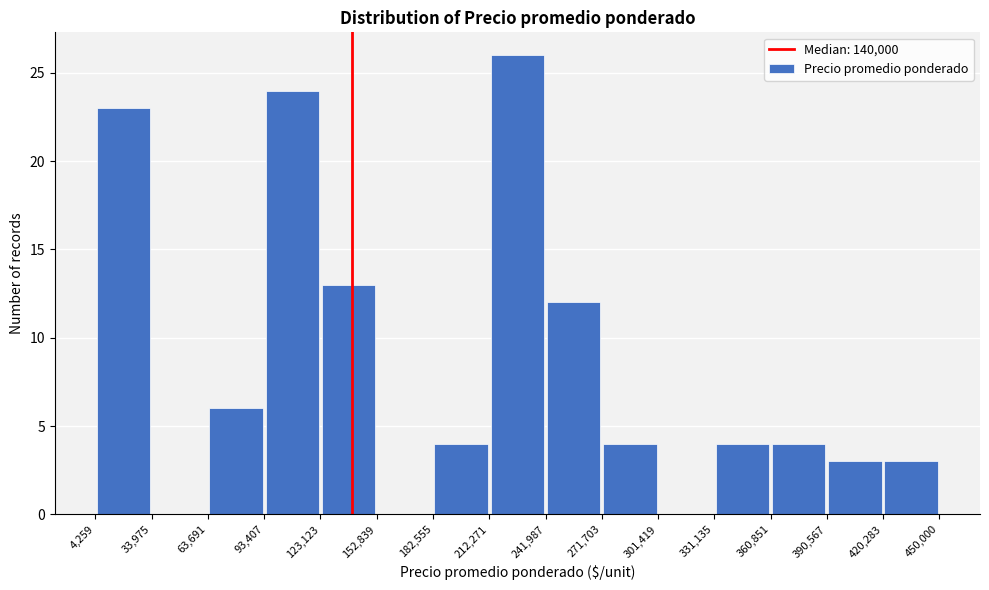

Reading left to right, transcribe this chart: for each bar, give the range it covers on the x-axis and its height. The values are not printed on the chart, so give them approximately, as read against the axis.

4,259 to 33,975: 23
33,975 to 63,691: 0
63,691 to 93,407: 6
93,407 to 123,123: 24
123,123 to 152,839: 13
152,839 to 182,555: 0
182,555 to 212,271: 4
212,271 to 241,987: 26
241,987 to 271,703: 12
271,703 to 301,419: 4
301,419 to 331,135: 0
331,135 to 360,851: 4
360,851 to 390,567: 4
390,567 to 420,283: 3
420,283 to 450,000: 3